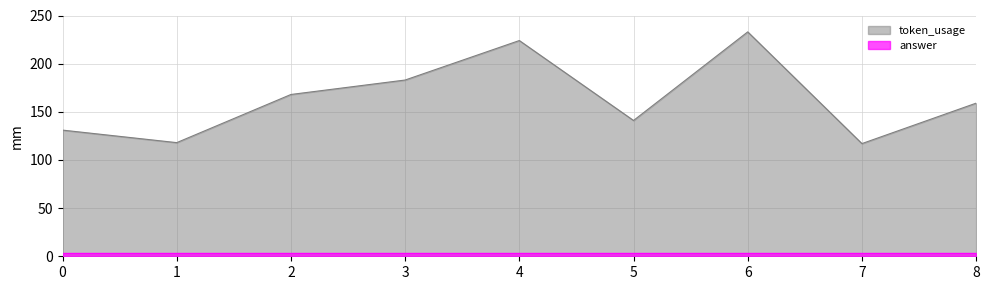

Reading left to right, transcribe all the data shown in this chart.

0=131	1=118	2=168	3=183	4=224	5=141	6=233	7=117	8=159